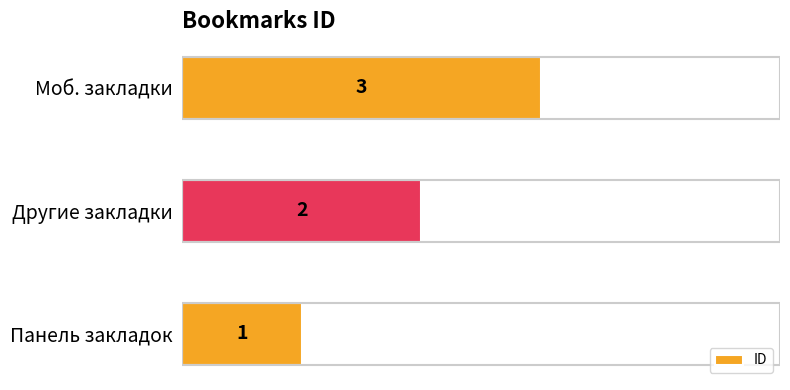

Where is the data nearest to the value 2?

Другие закладки